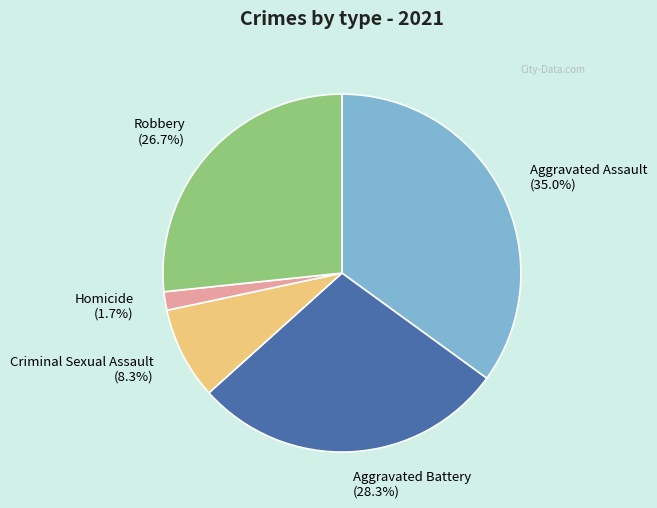

To the nearest percent, what is the average slice percentage?

20%